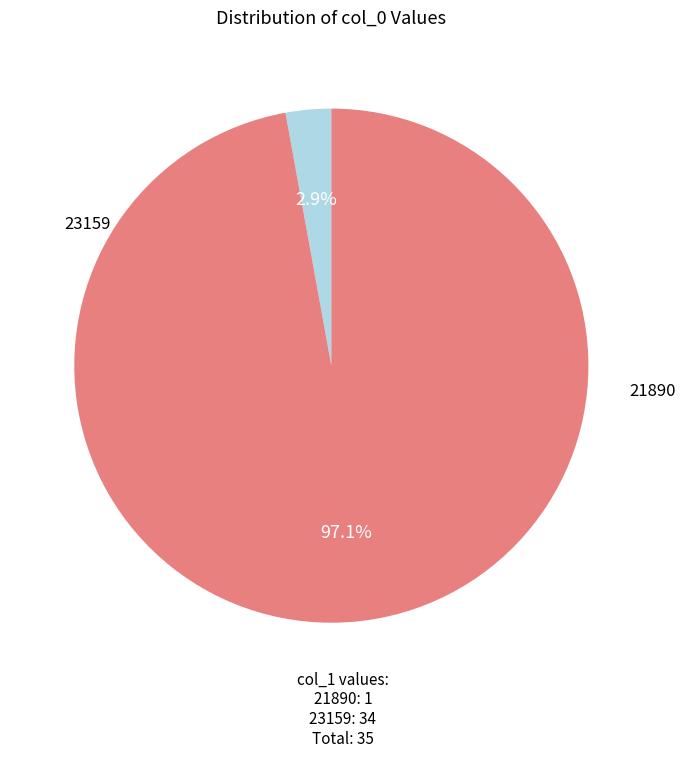

To the nearest percent, what percentage of the pie is 21890?

3%